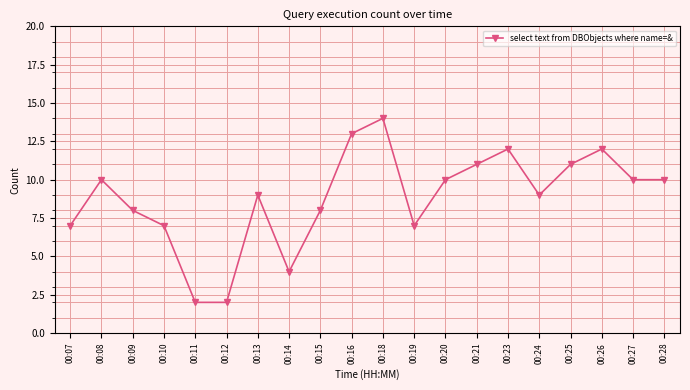

Does the chart have visible grid lines?

Yes